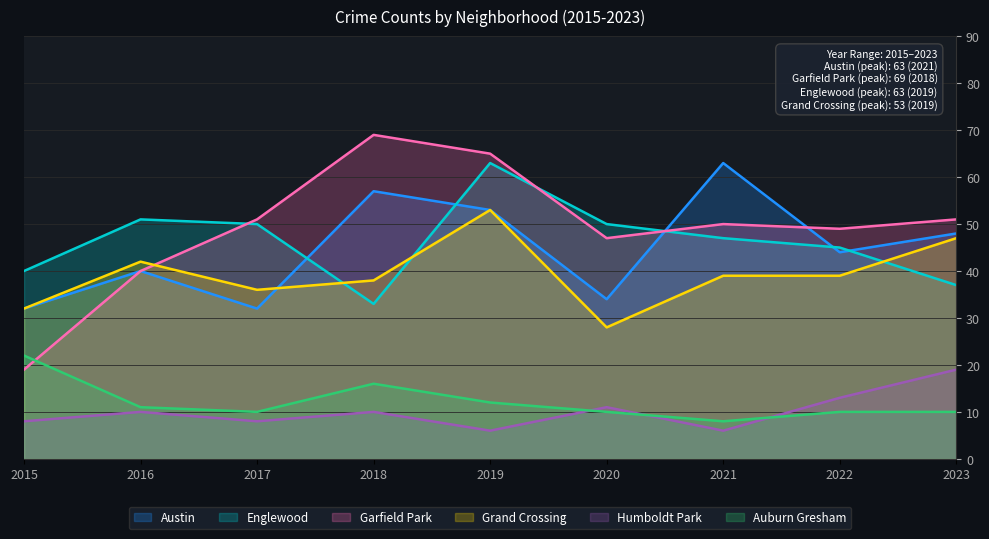

True or false: Grand Crossing and Austin intersect in this chart.

True